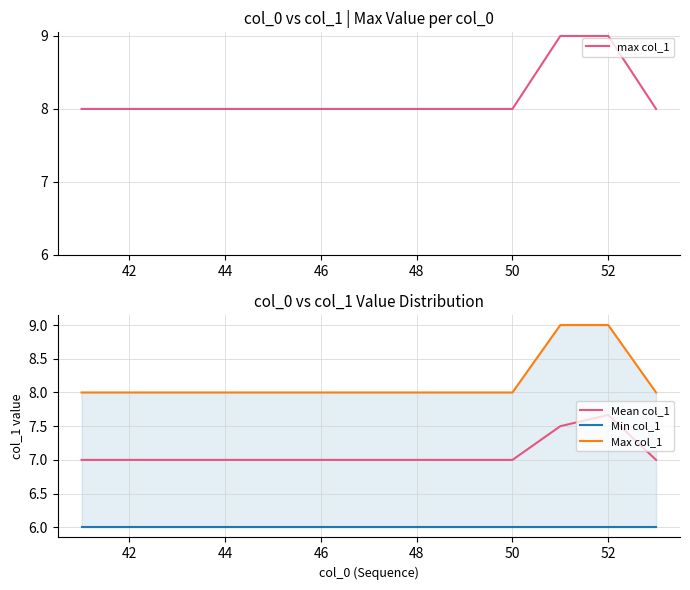

True or false: Mean col_1 has a value of 7.0 at 48.

True